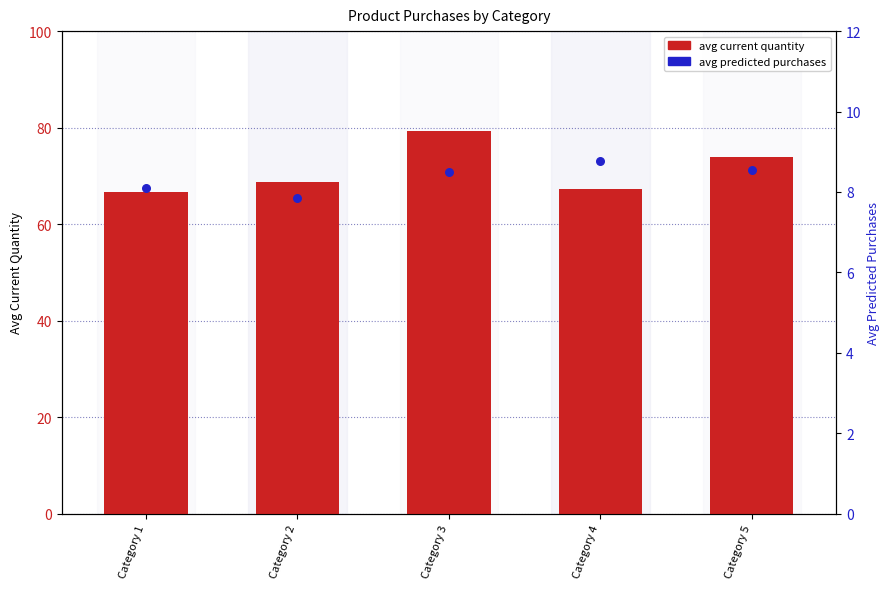

What are all the series names shown in the legend?

avg current quantity, avg predicted purchases